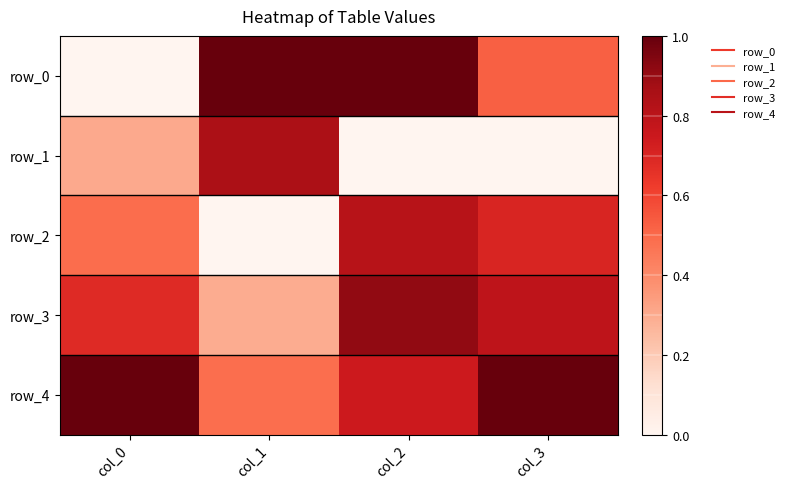

The row_2 series shows 0.8 at col_2. True or false?

True